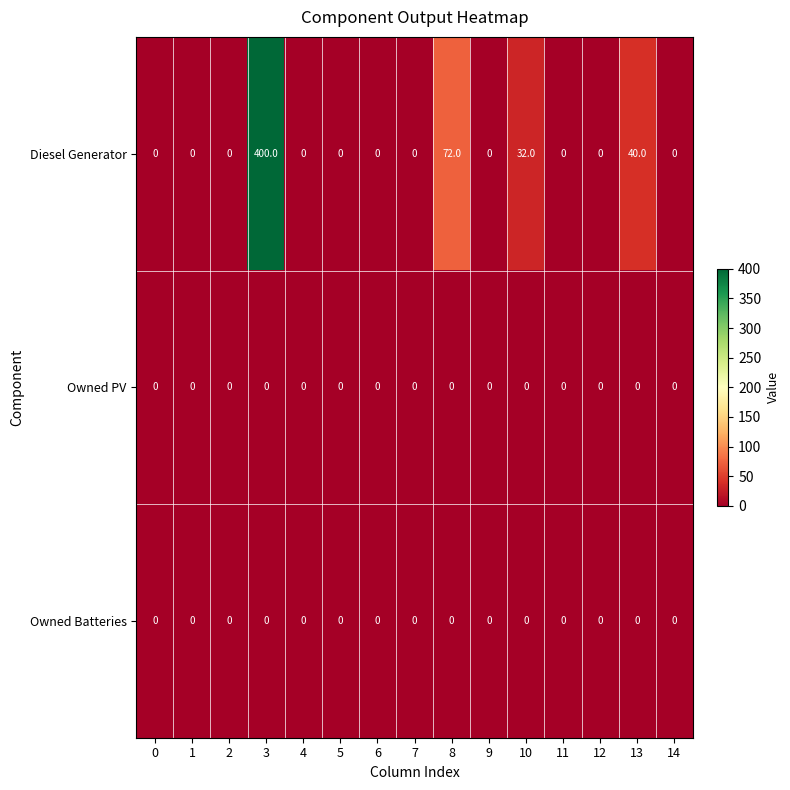

Which series changed the most between 4 and 10?

Diesel Generator